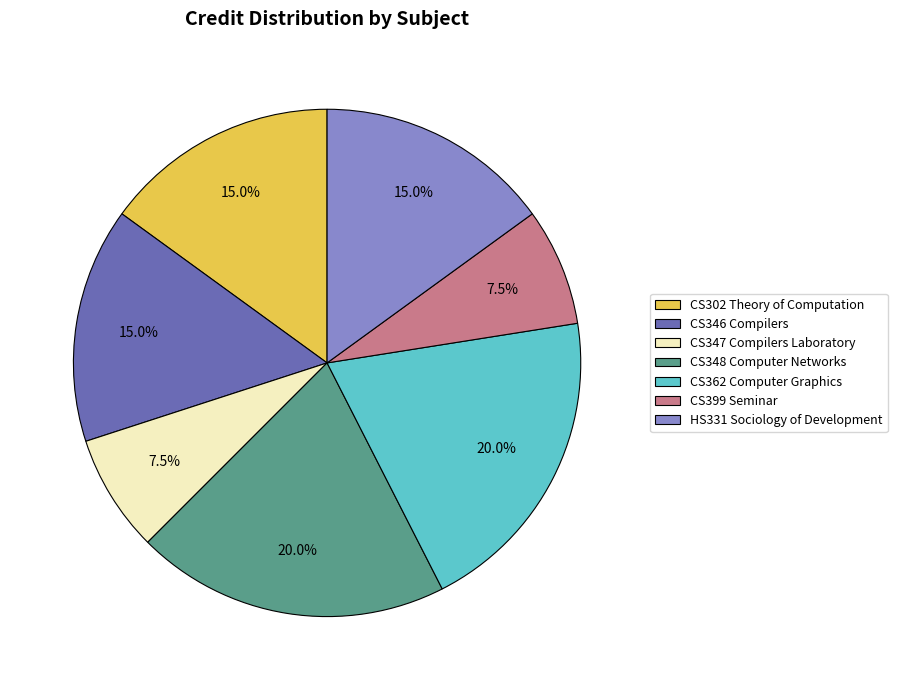

Combined, do CS362 Computer Graphics and CS348 Computer Networks account for over 50%?

No